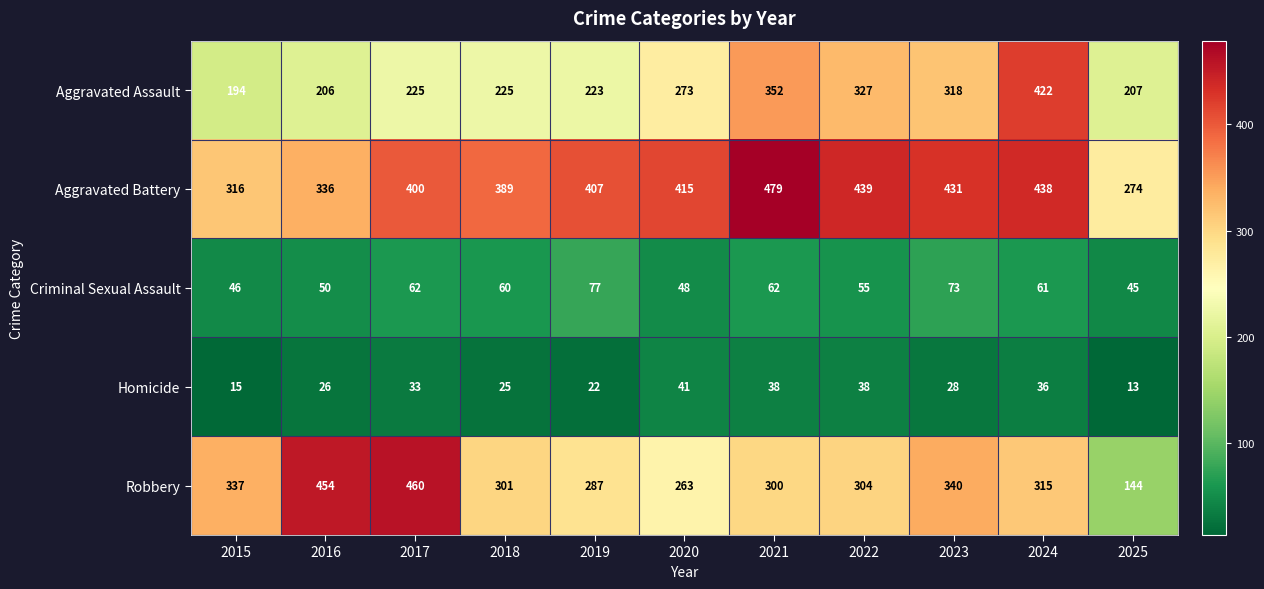

At which label does Homicide first exceed 28?

2017